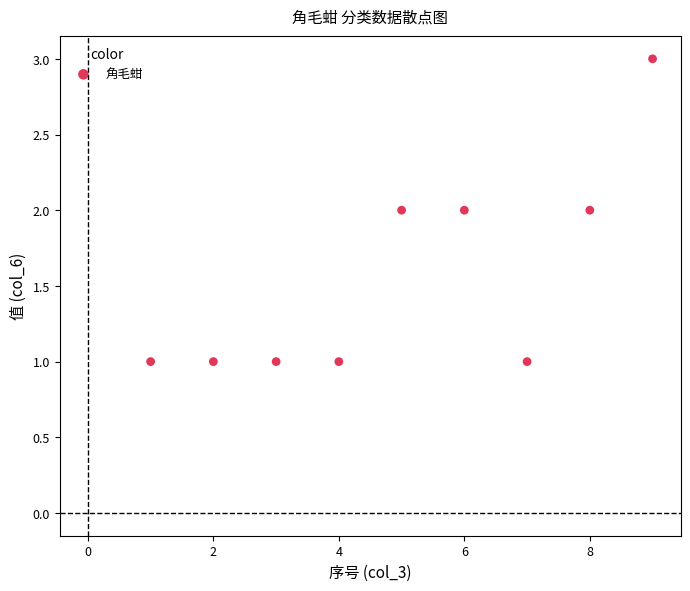

What is the range of X values (max minus min)?

8